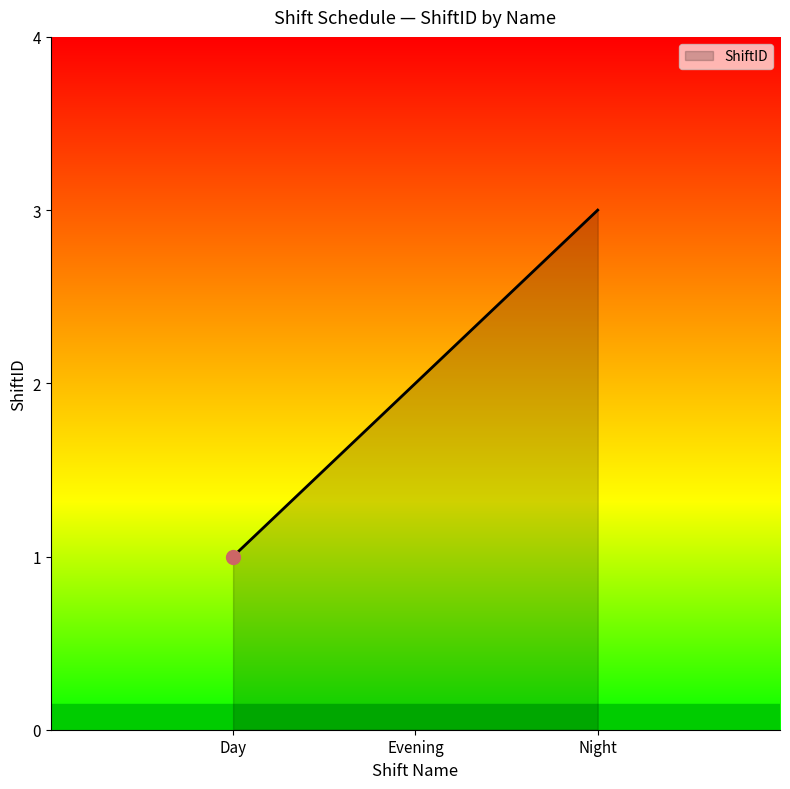

What is the change in value from Day to Evening?

+1